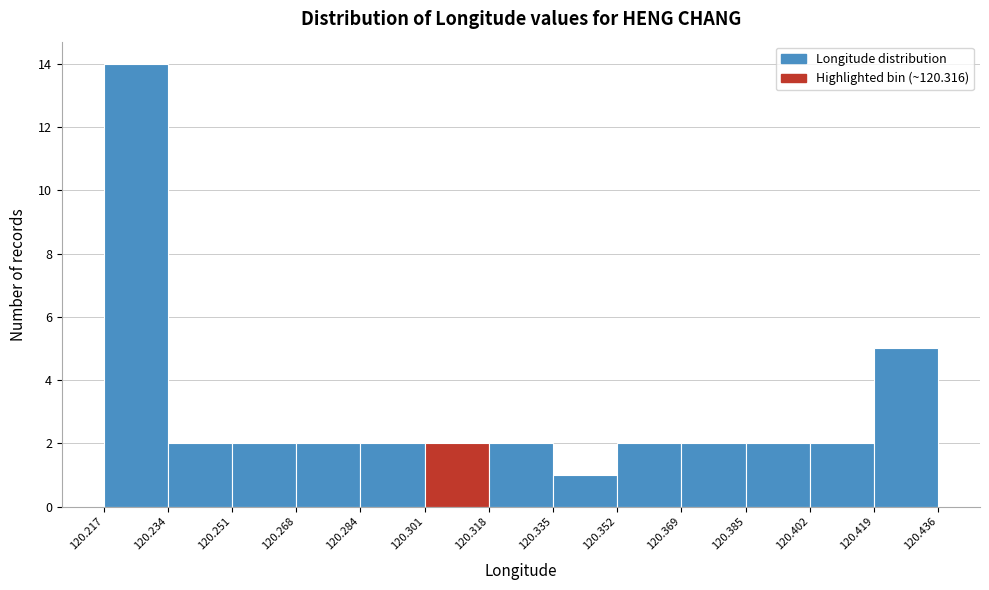

Which range on the x-axis has the tallest bar?

120.217 to 120.234